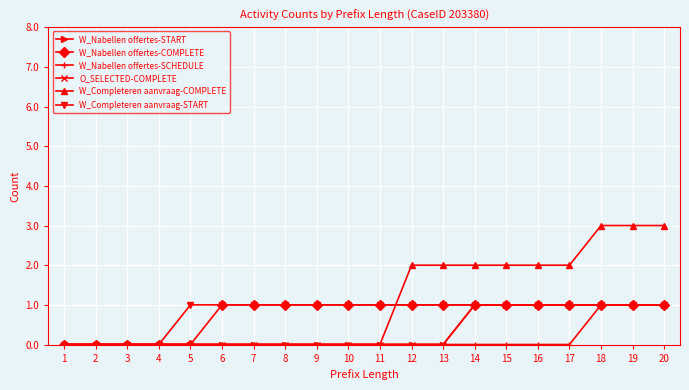

Does the chart have visible grid lines?

Yes